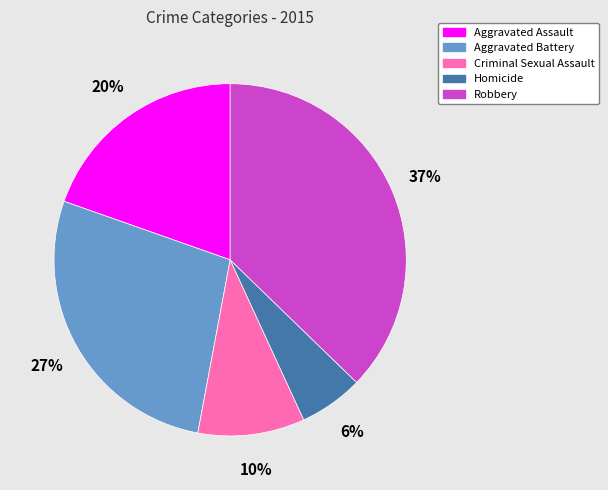

Which slice is the largest?

Robbery